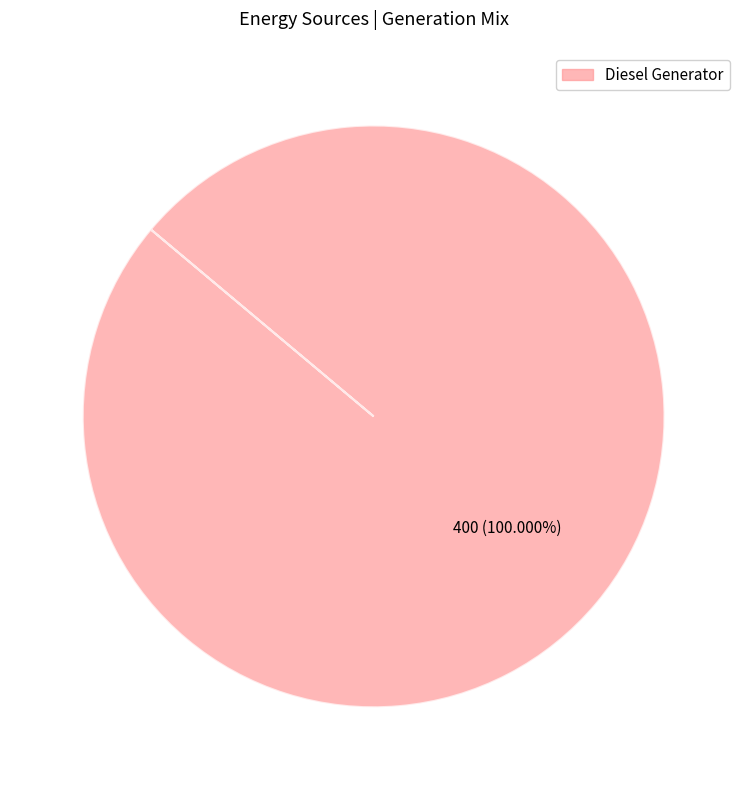

Is there a majority slice in this chart?

Yes